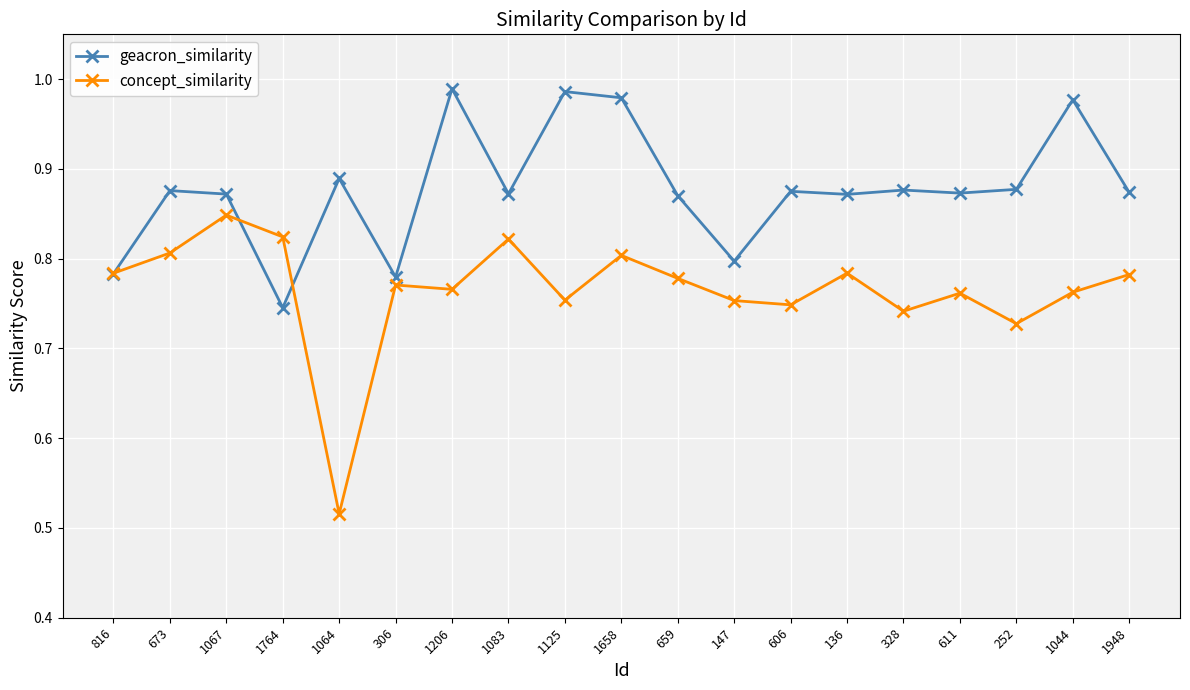

Rank the series by their maximum value, from lowest to highest.

concept_similarity, geacron_similarity